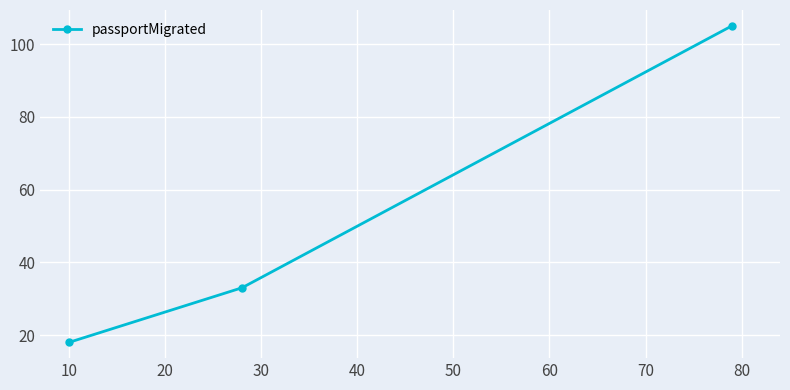

What is the value of the 2nd point from the left?

33